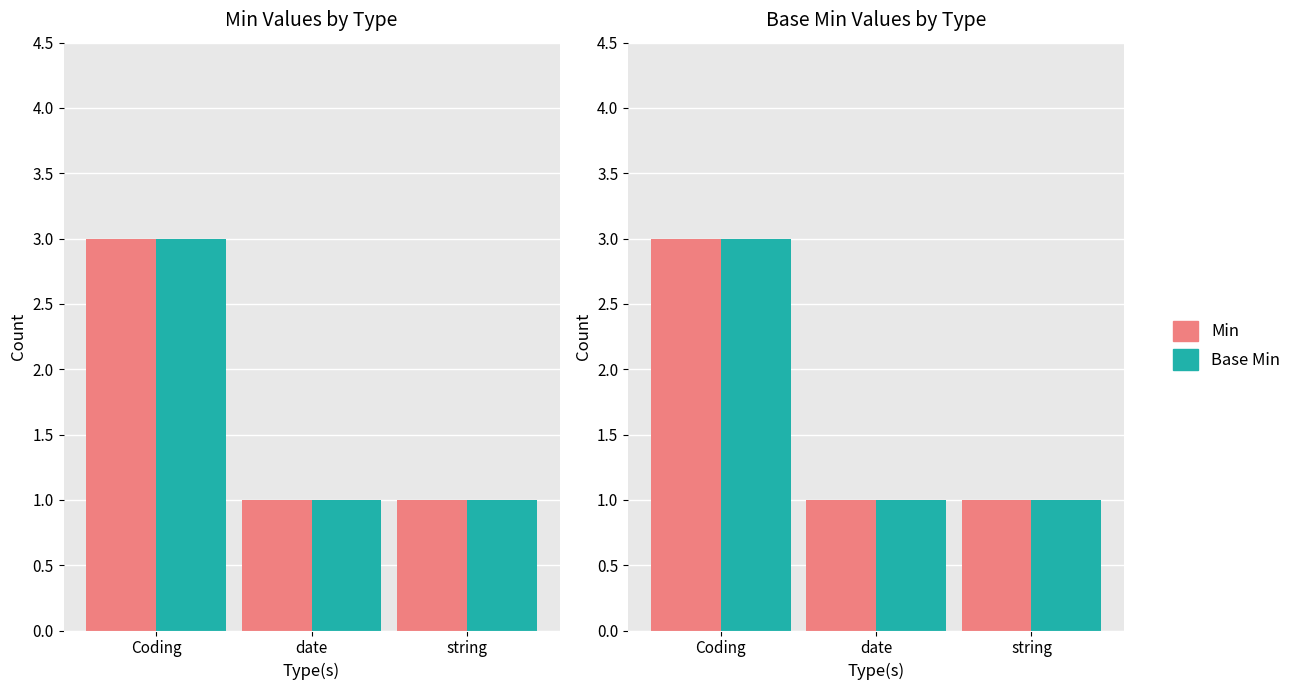

What is the label of the 3rd bar from the left?

string